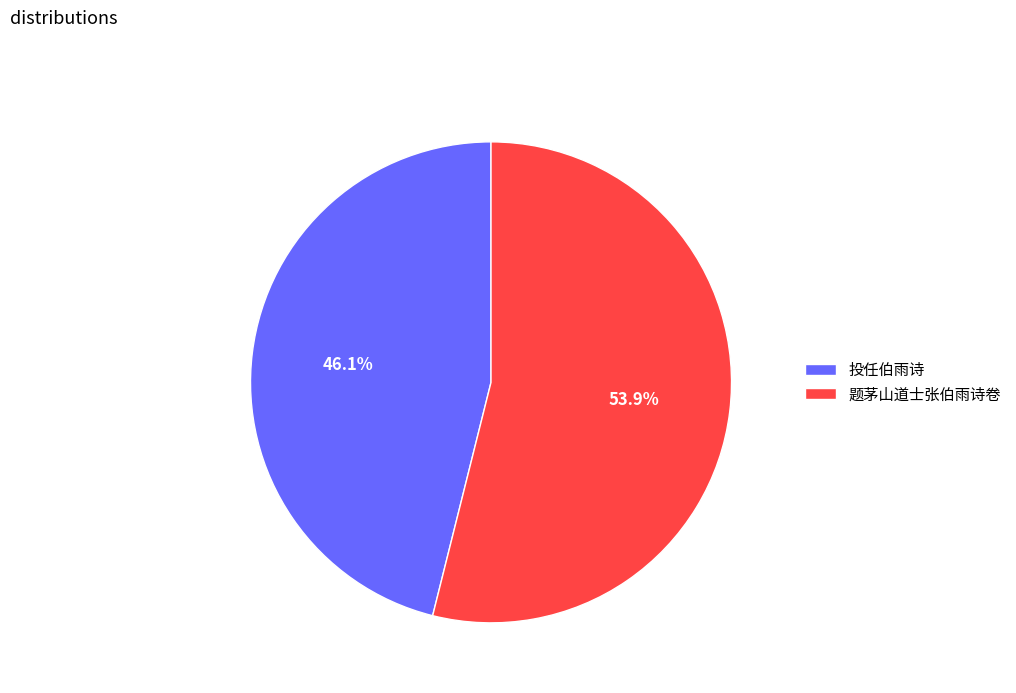

Which slice represents more than half of the pie?

题茅山道士张伯雨诗卷